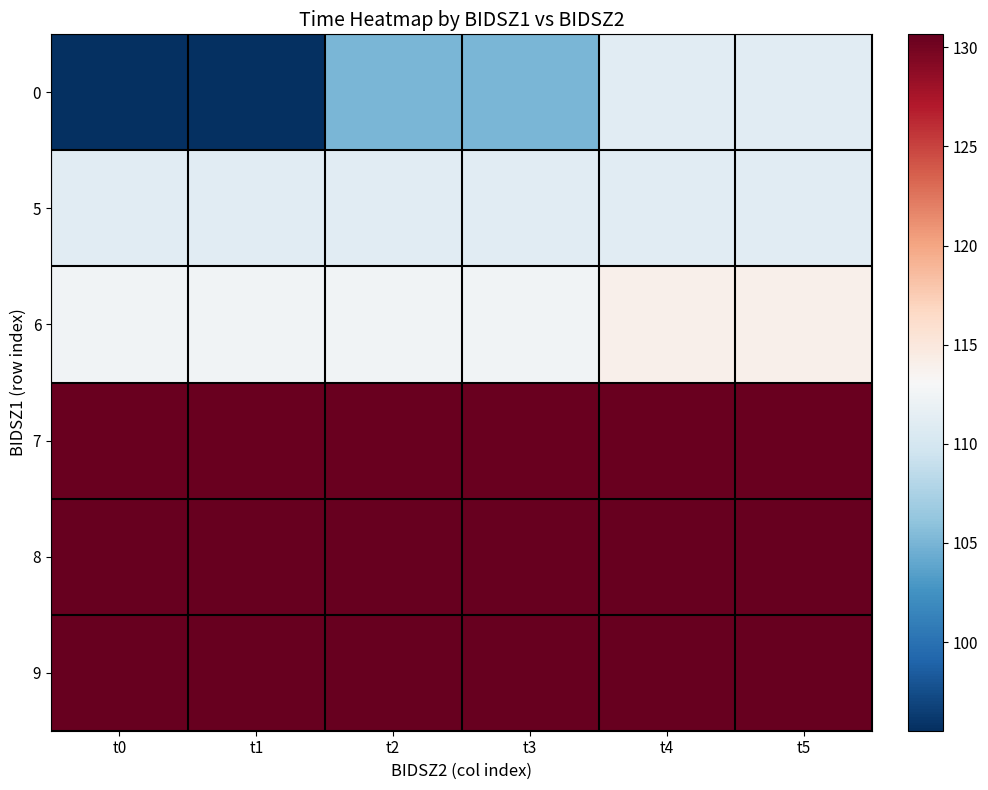

At which category is the sum across all series the highest?

t5